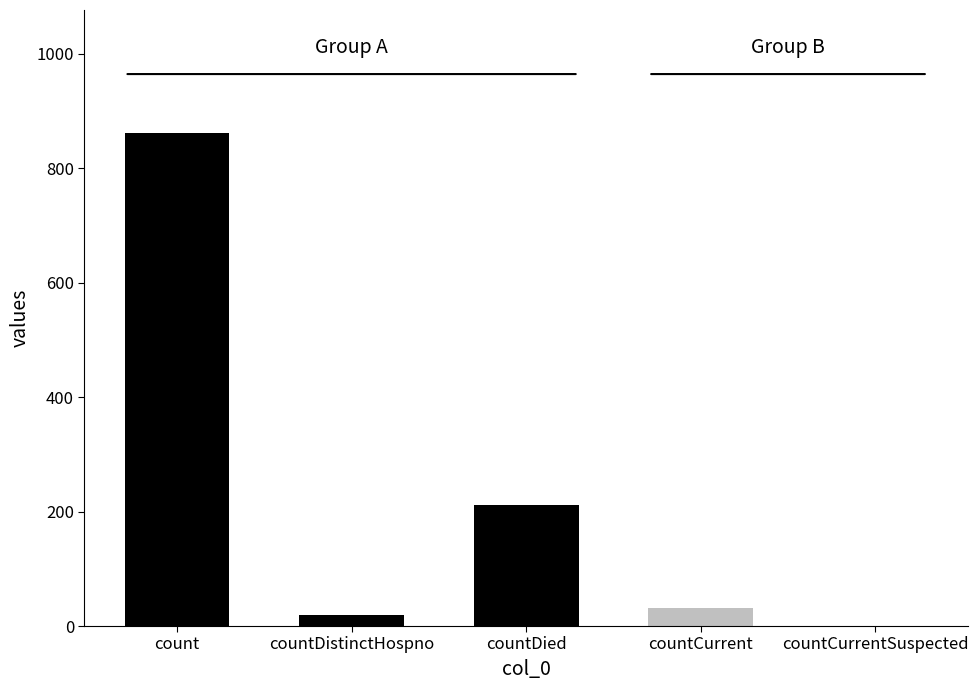

The value at countDistinctHospno is 13. True or false?

False